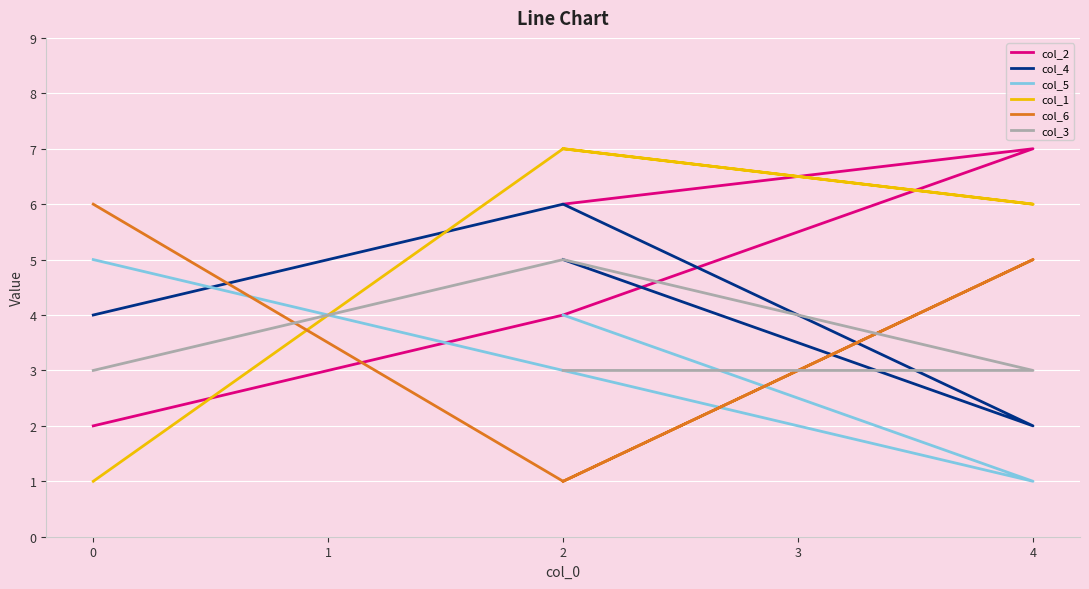

What is the sum of all col_1 values?

21